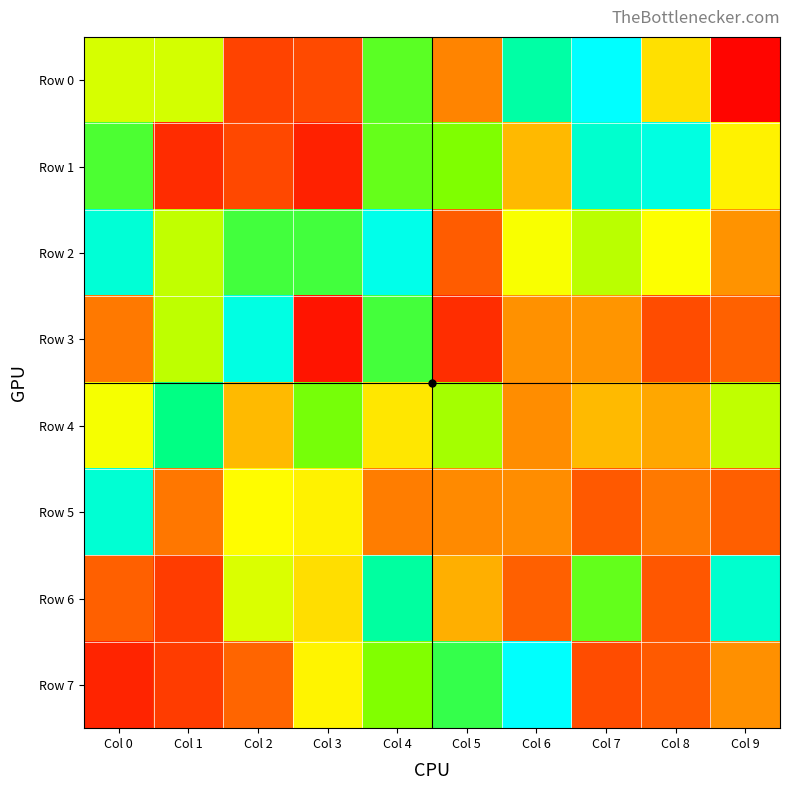

Which series has the largest range (max minus min)?

Row 0